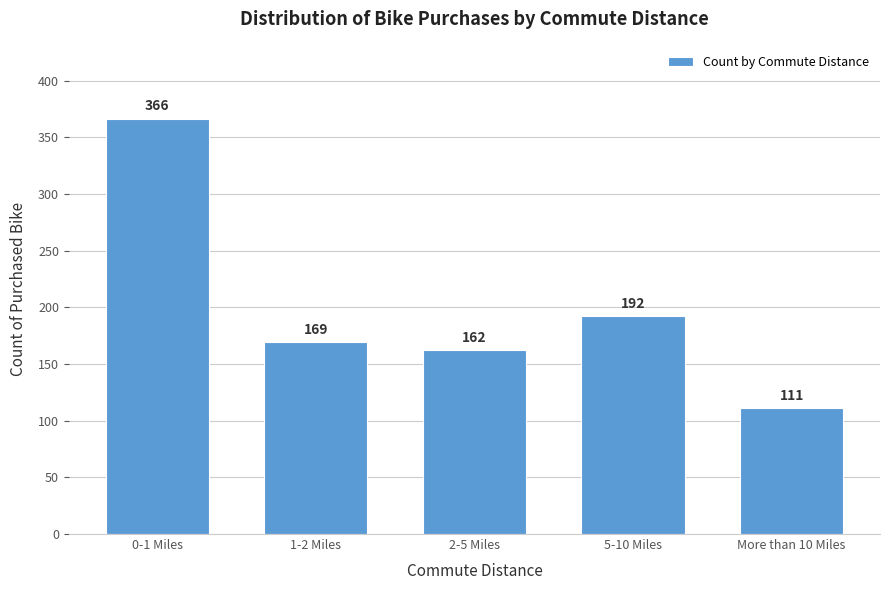

Reading left to right, what are all the values shown in this chart?

0-1 Miles=366	1-2 Miles=169	2-5 Miles=162	5-10 Miles=192	More than 10 Miles=111